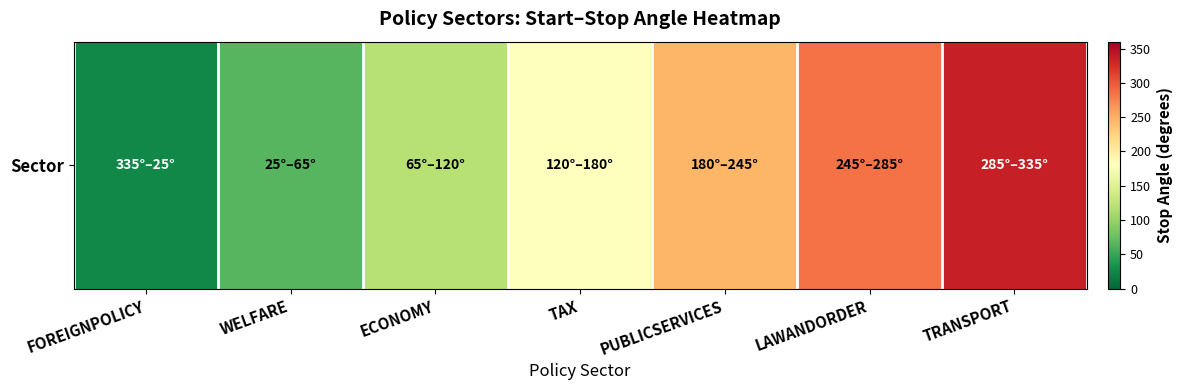

What value does the data have at TAX?

180